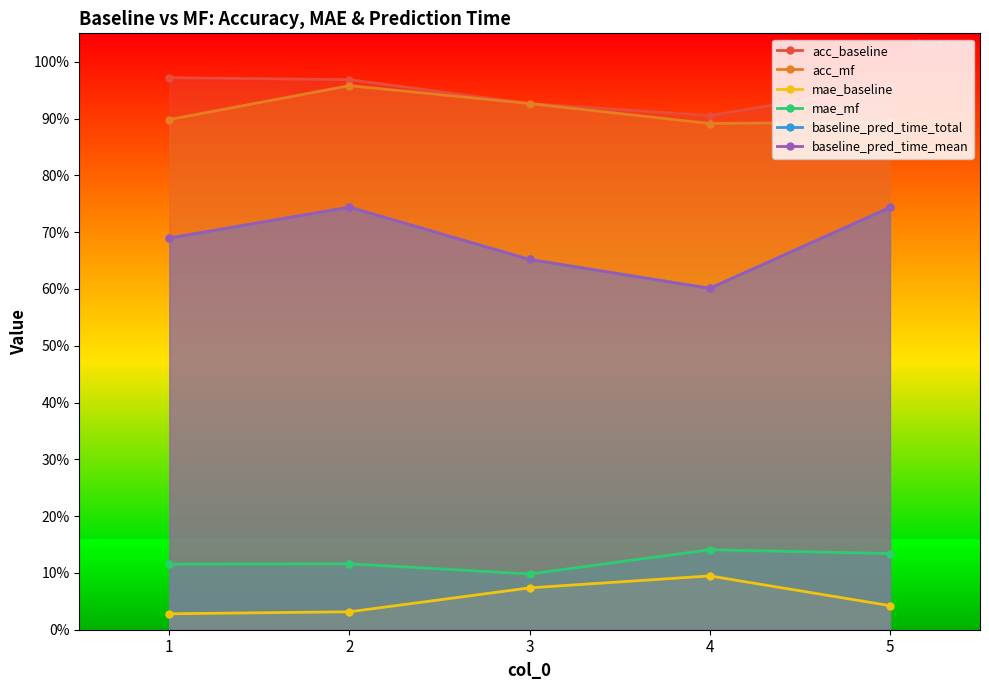

True or false: baseline_pred_time_mean has more than 2 points higher than both neighbors.

False